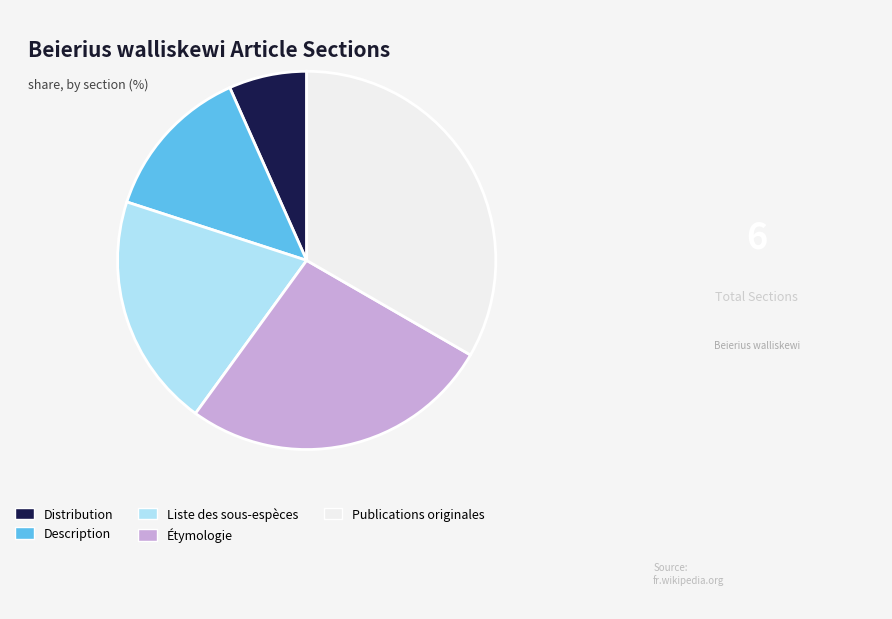

The Publications originales slice represents 33% of the pie. True or false?

True